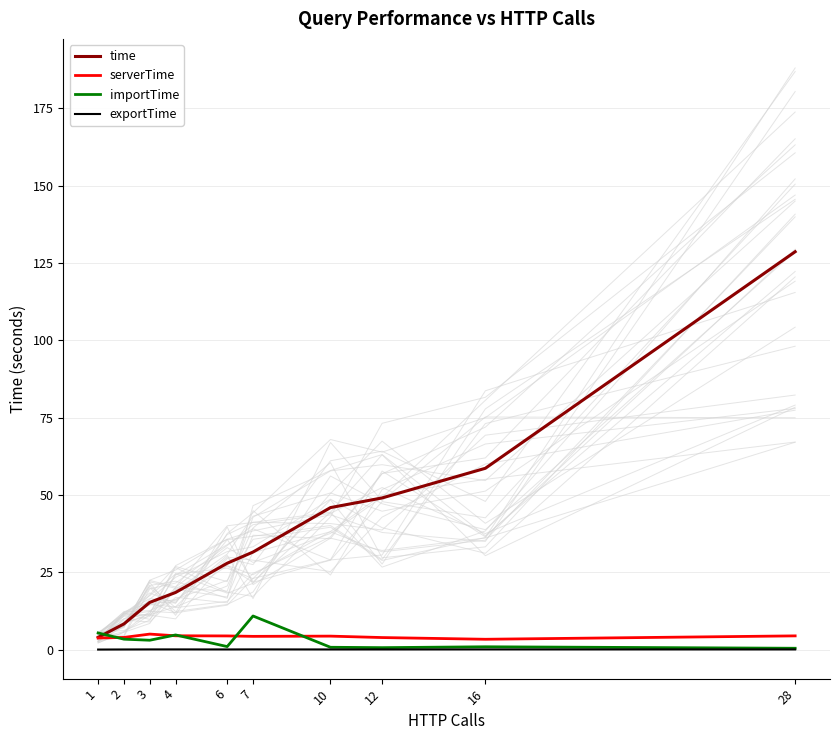

At which category is the sum across all series the highest?

28